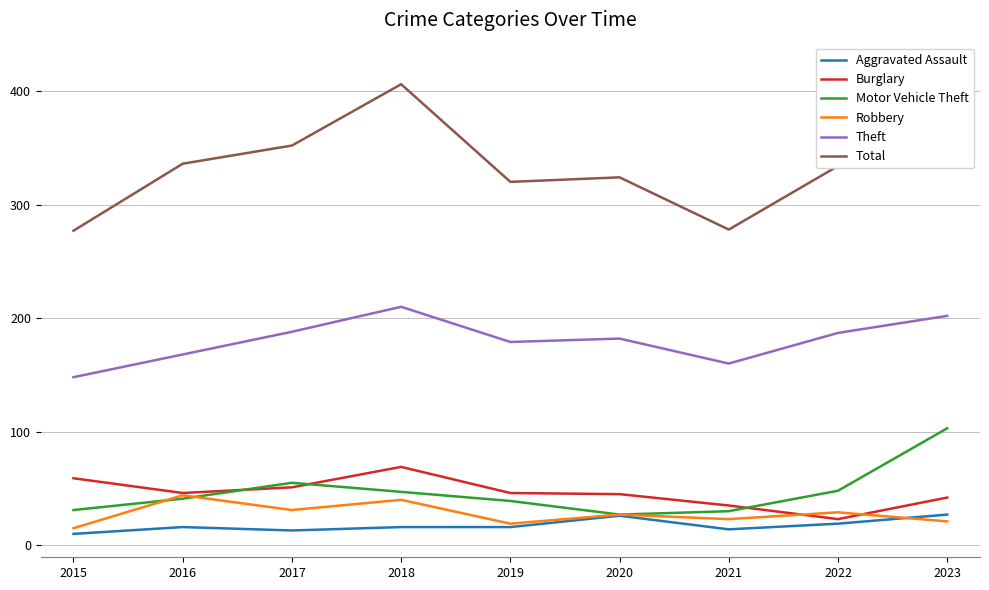

In Aggravated Assault, how many points are higher than both neighbors (excluding endpoints)?

2